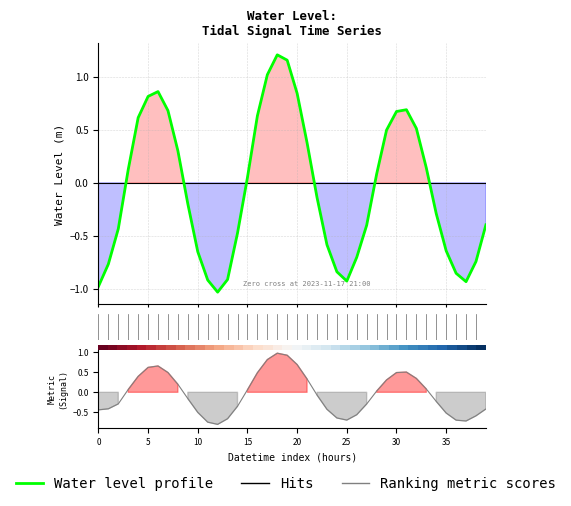

Is the value of Water Level (m) at 29 greater than the value of Ranking metric scores at 36?

Yes